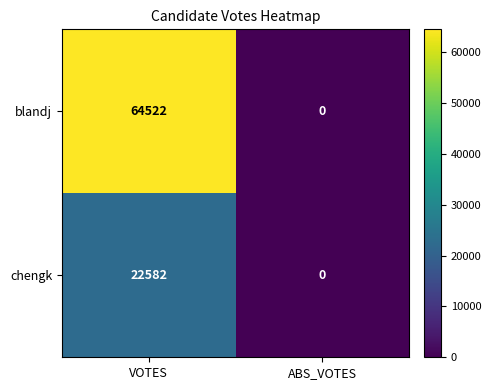

Reading right to left, extract all data points from this chart.

blandj: 0	64522
chengk: 0	22582